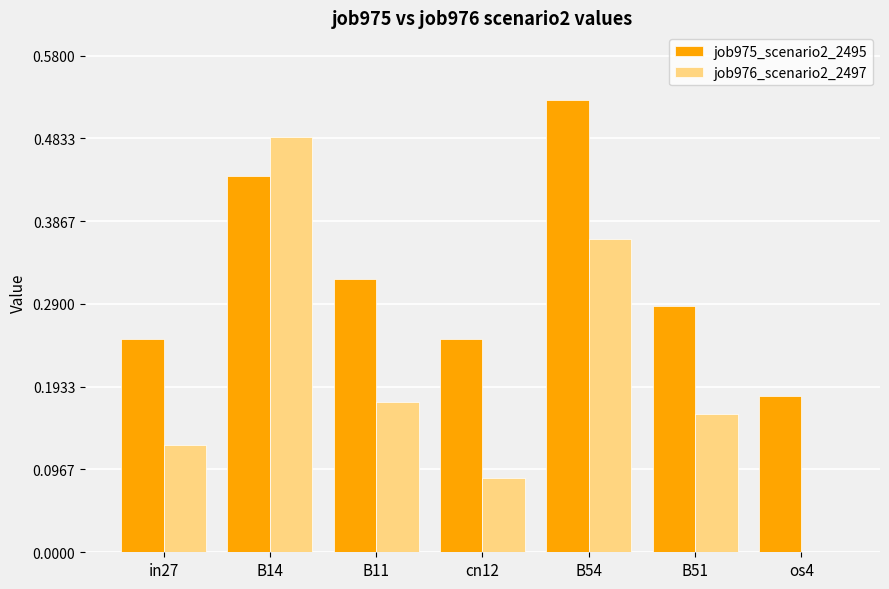

What is the total value across all series at B14?

0.9